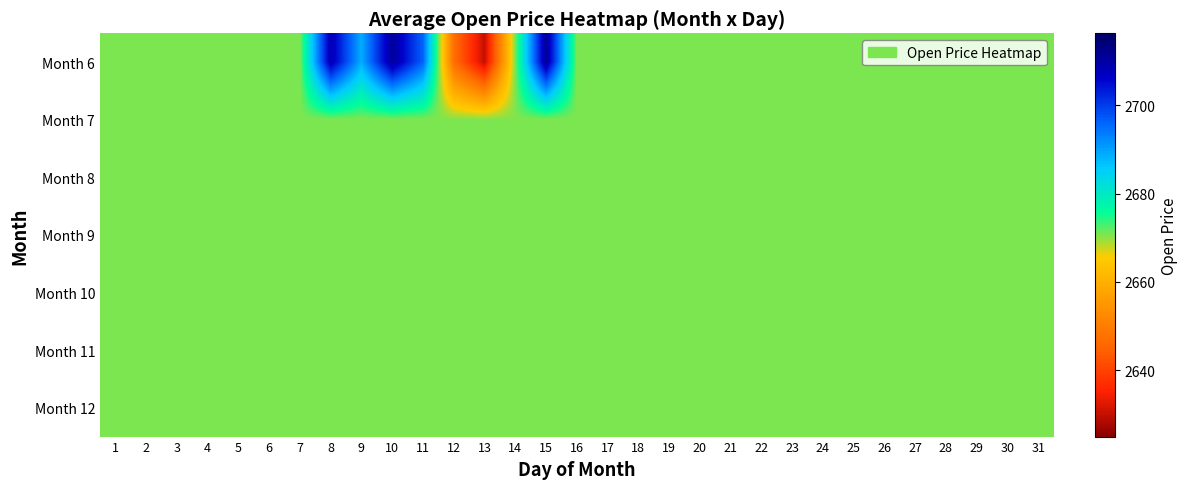

What is the total value across all series at 22?

18694.6